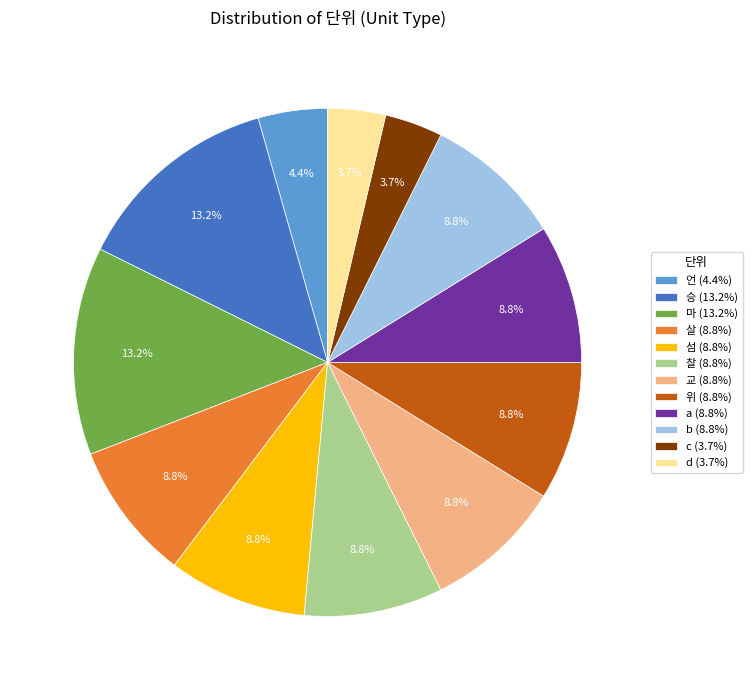

Does any single category account for the majority?

No